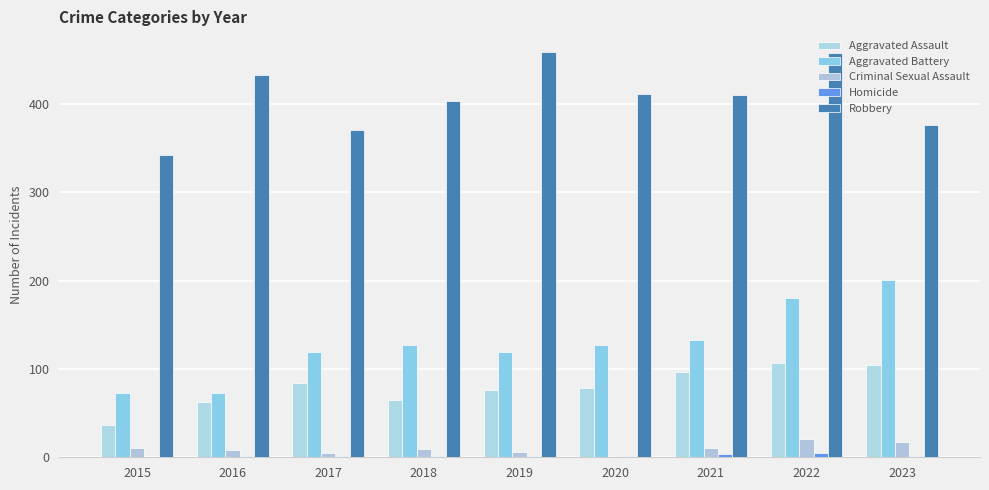

True or false: Aggravated Assault has a value of 150 at 2021.

False